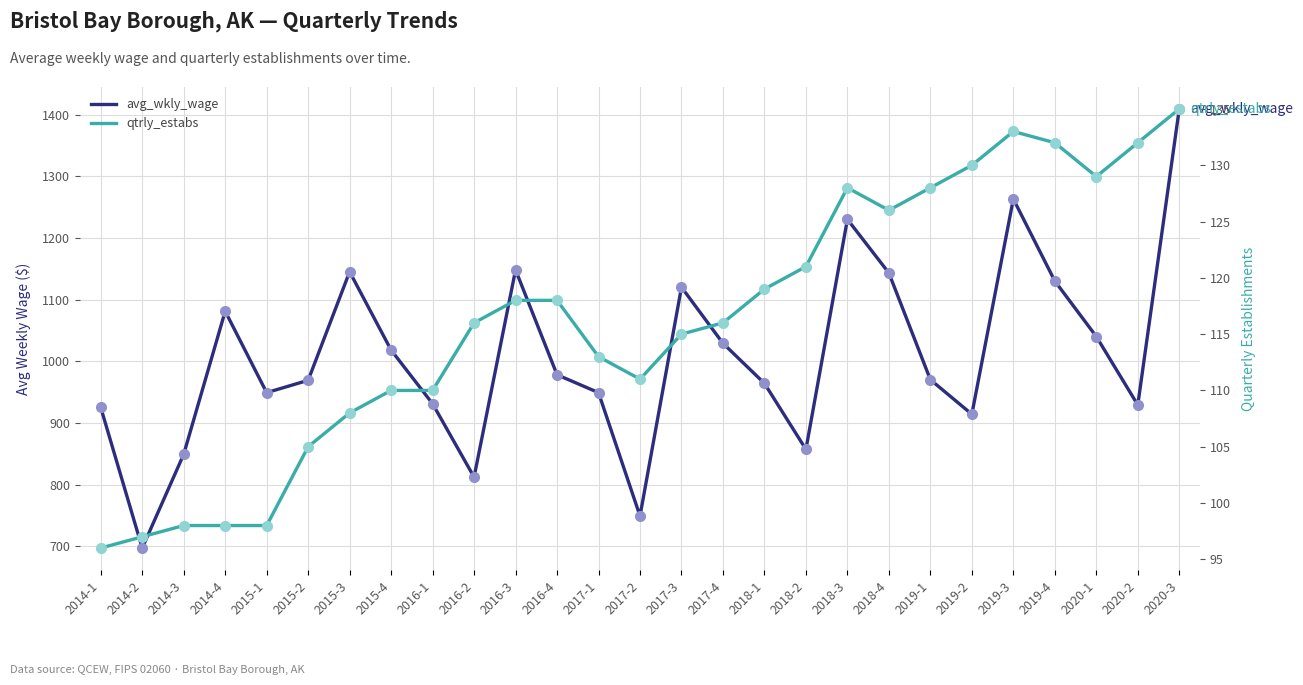

True or false: qtrly_estabs and avg_wkly_wage cross at least once.

False